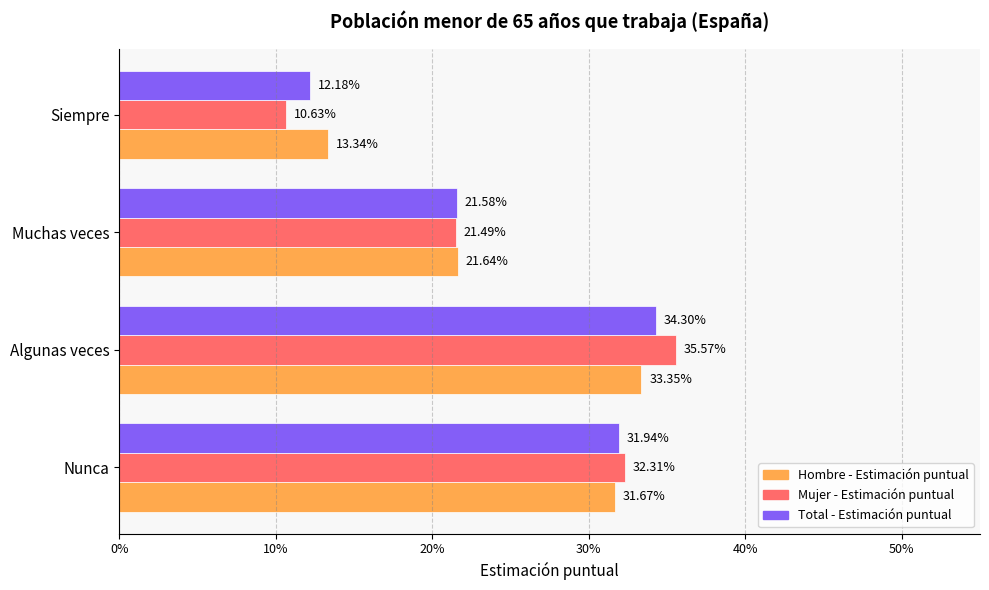

Reading left to right, list all the values displayed in this chart.

Hombre - Estimación puntual: 0.3	0.3	0.2	0.1
Mujer - Estimación puntual: 0.3	0.4	0.2	0.1
Total - Estimación puntual: 0.3	0.3	0.2	0.1